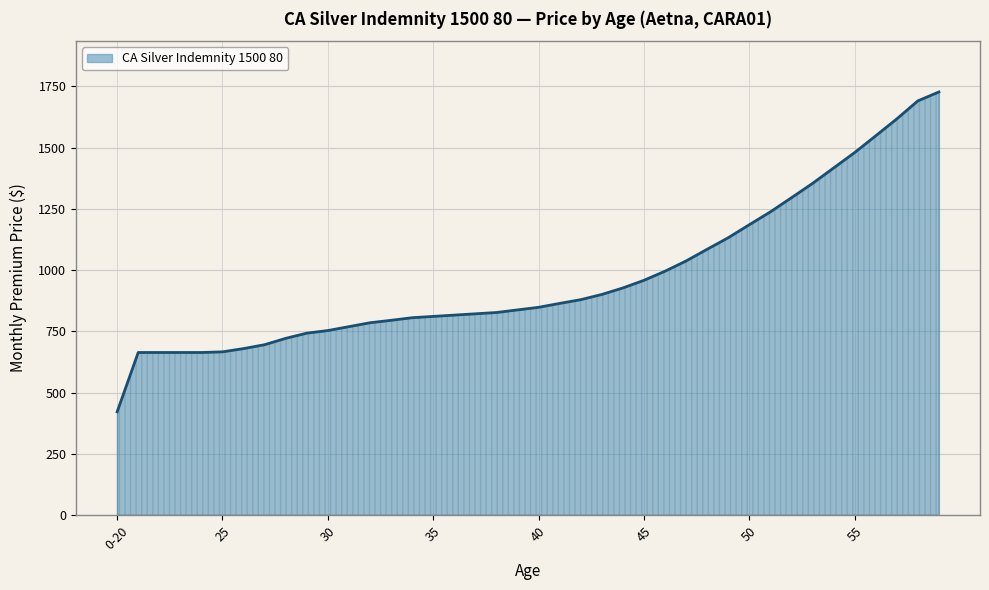

What is the minimum value shown in the chart?

421.3